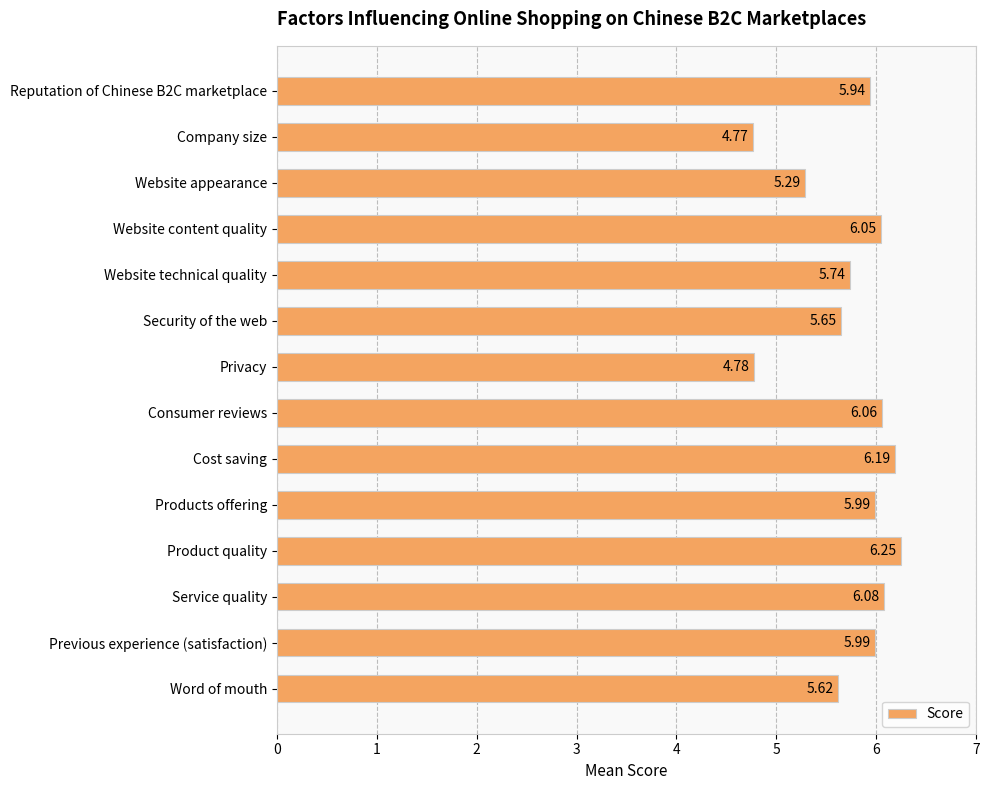

How many data points are less than 5?

2